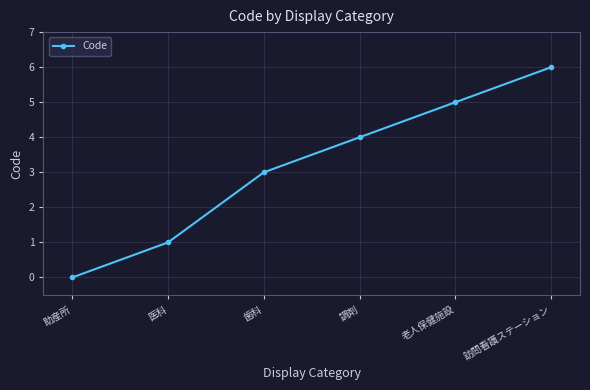

How many distinct data groups are displayed?

1